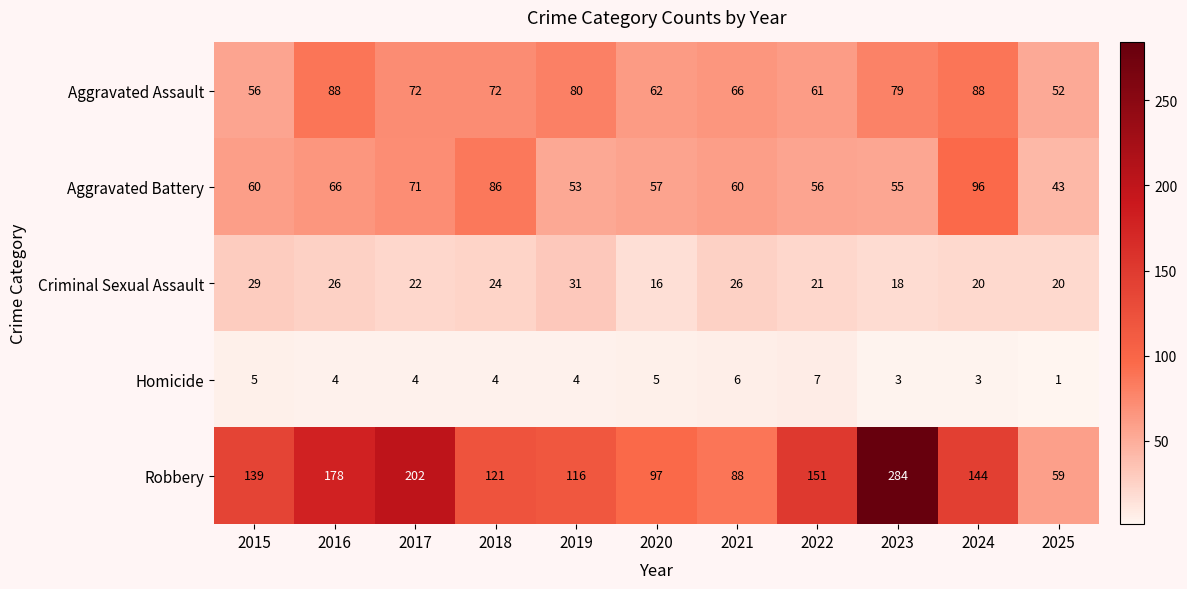

What is the difference between the maximum and second lowest values in the Criminal Sexual Assault series?

13